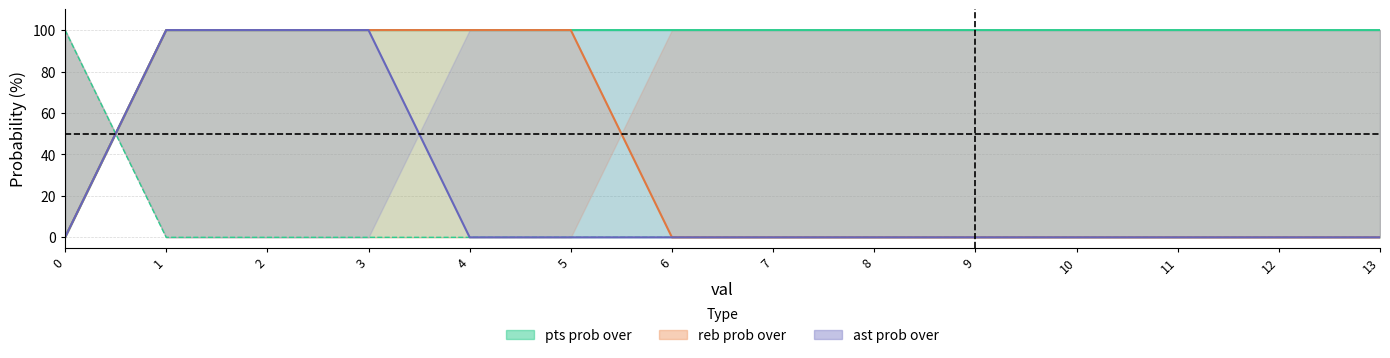

Reading left to right, extract all data points from this chart.

pts prob over: 0	100	100	100	100	100	100	100	100	100	100	100	100	100
pts prob under: 100	0	0	0	0	0	0	0	0	0	0	0	0	0
reb prob over: 0	100	100	100	100	100	0	0	0	0	0	0	0	0
ast prob over: 0	100	100	100	0	0	0	0	0	0	0	0	0	0